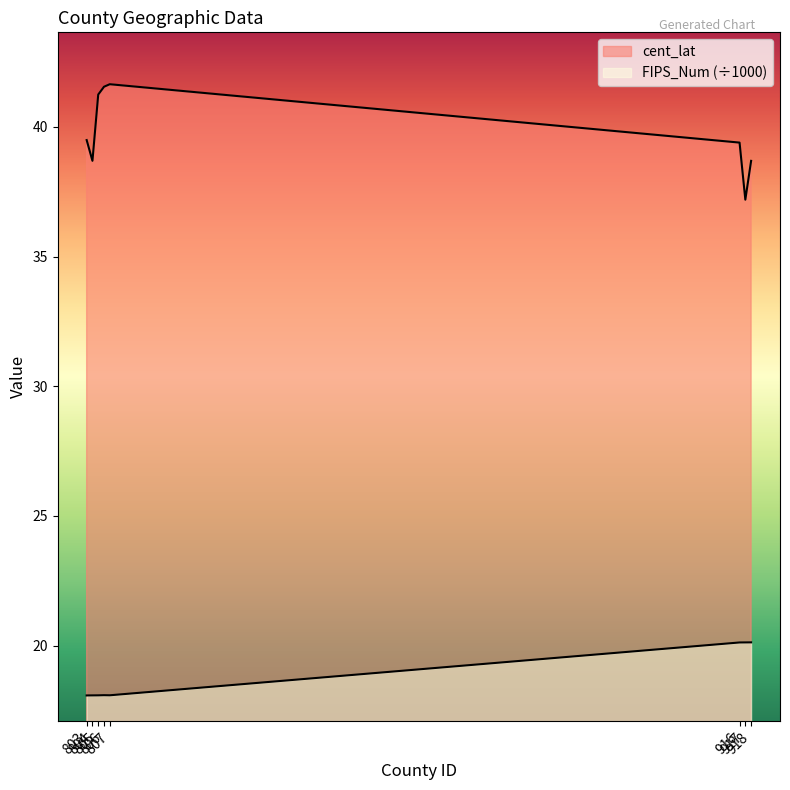

What is the sum of all FIPS_Num_scaled values?

150.8